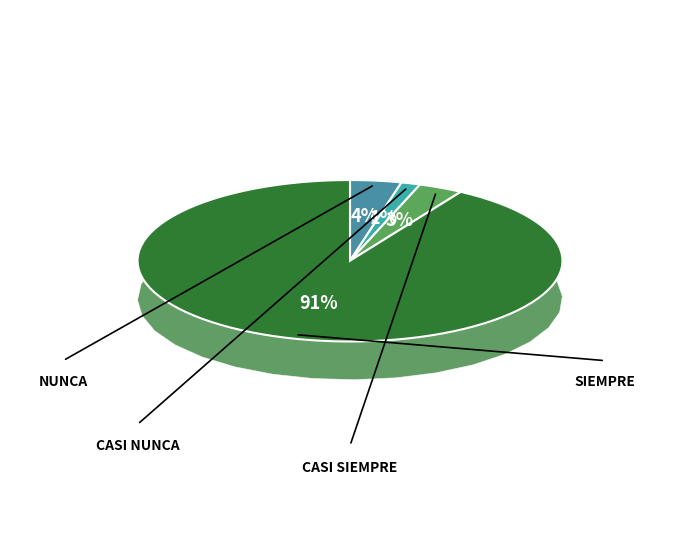

To the nearest percent, what is the average slice percentage?

25%